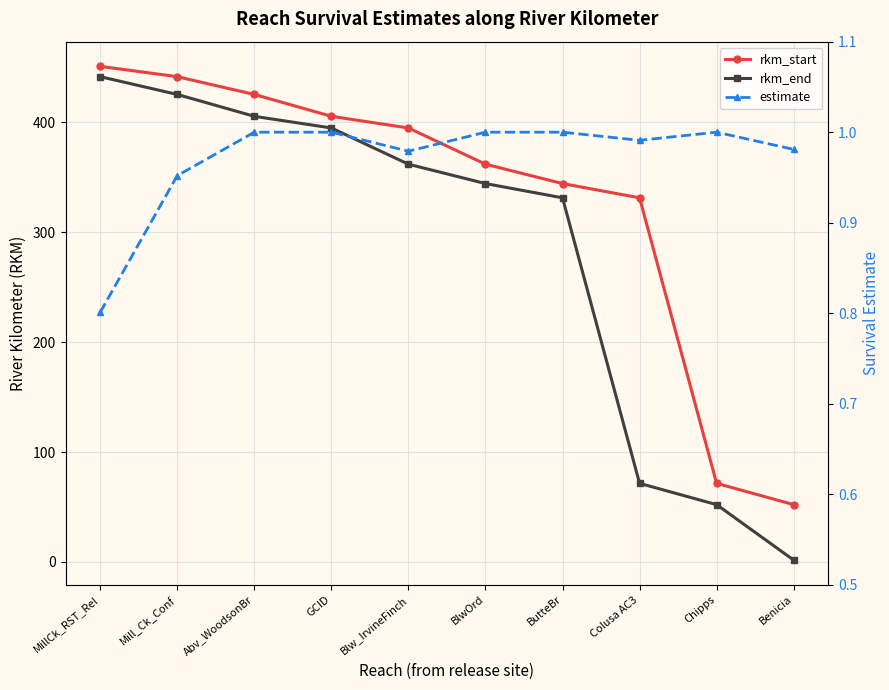

Does the chart display data point markers on the line(s)?

Yes